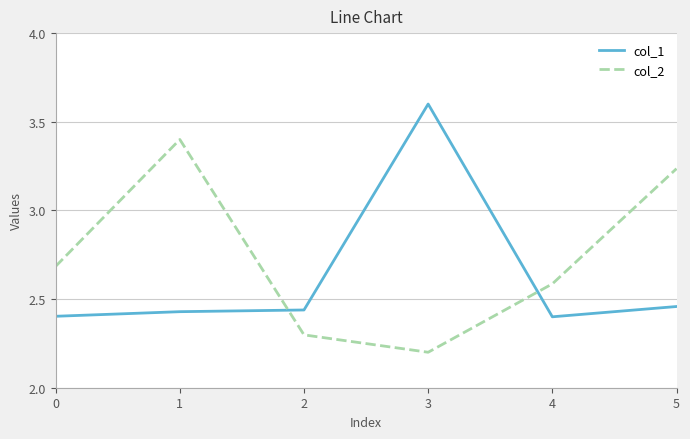

The value of col_2 at 0 is 4.4. True or false?

False